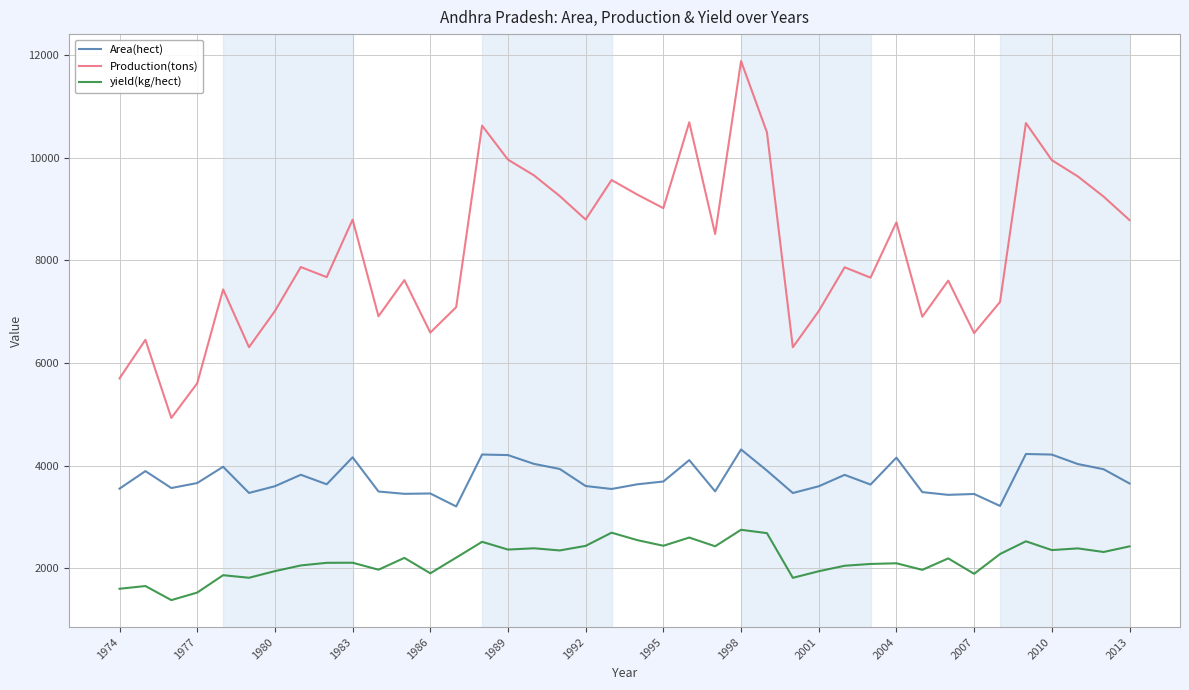

Rank the series by their average value, from lowest to highest.

yield(kg/hect), Area(hect), Production(tons)